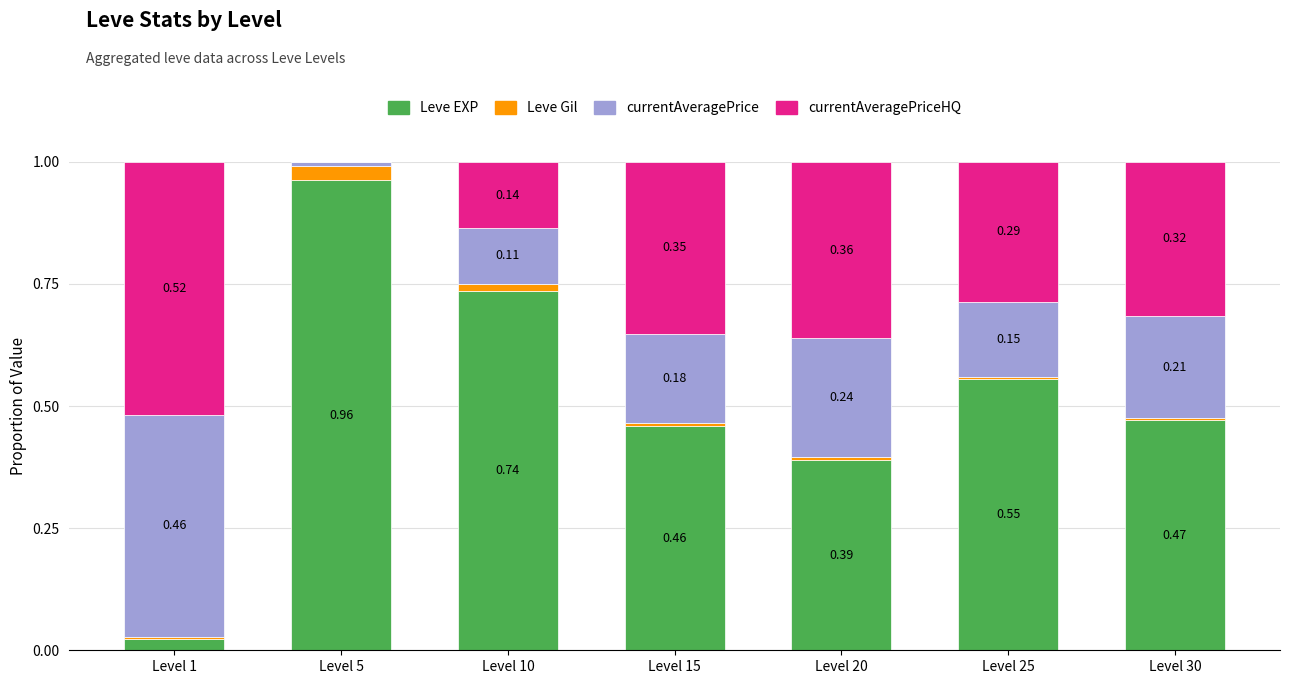

What is the sum of the Leve EXP values at Level 25 and Level 20?

0.9